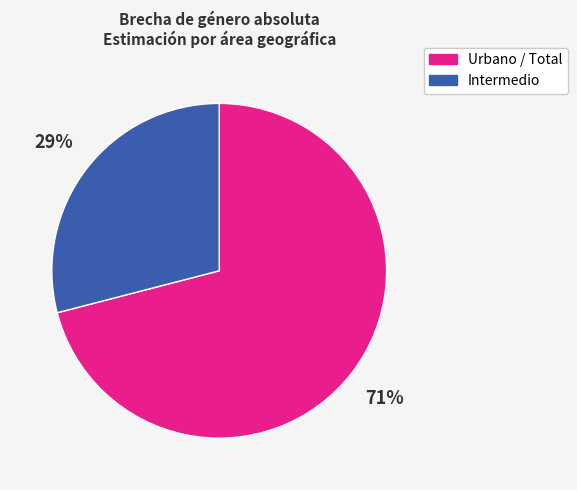

To the nearest percent, what is the difference between the largest and smallest slice percentages?

42%